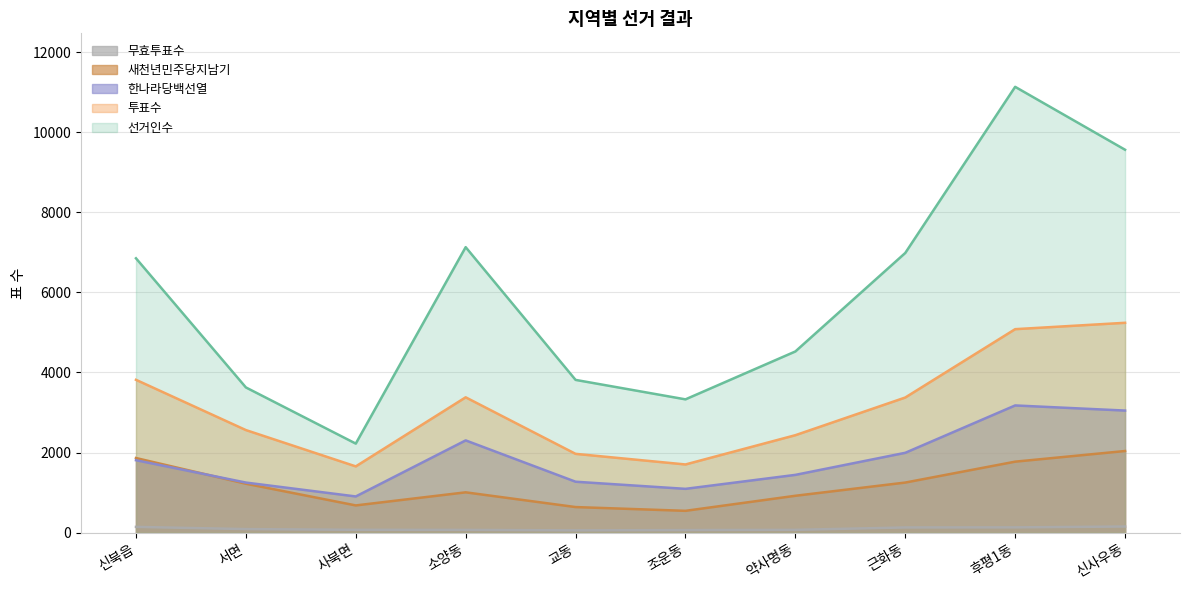

Rank the series by their maximum value, from highest to lowest.

선거인수, 투표수, 한나라당백선열, 새천년민주당지남기, 무효투표수